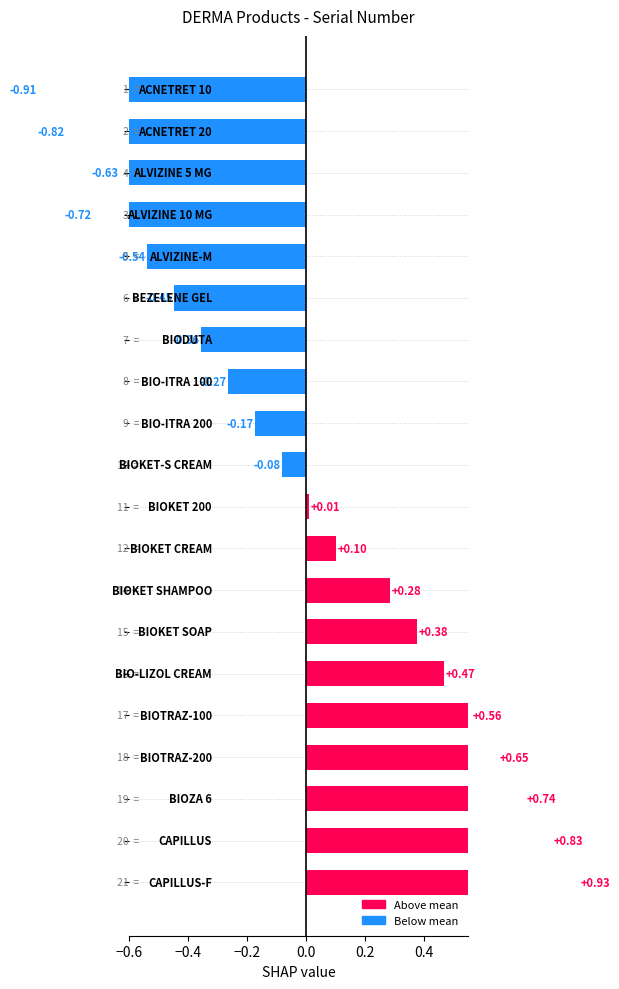

Reading left to right, list all the values displayed in this chart.

-0.9	-0.8	-0.6	-0.7	-0.5	-0.4	-0.4	-0.3	-0.2	-0.1	0.0	0.1	0.3	0.4	0.5	0.6	0.7	0.7	0.8	0.9